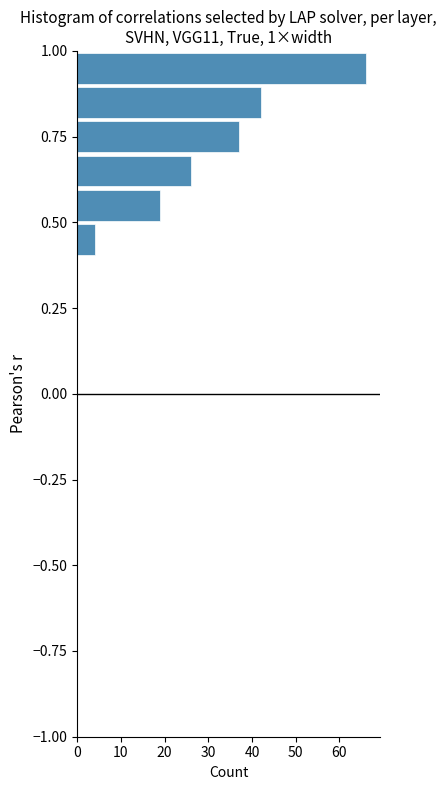

Read against the y-axis, roughly where is the centre of the longest bar?

0.95